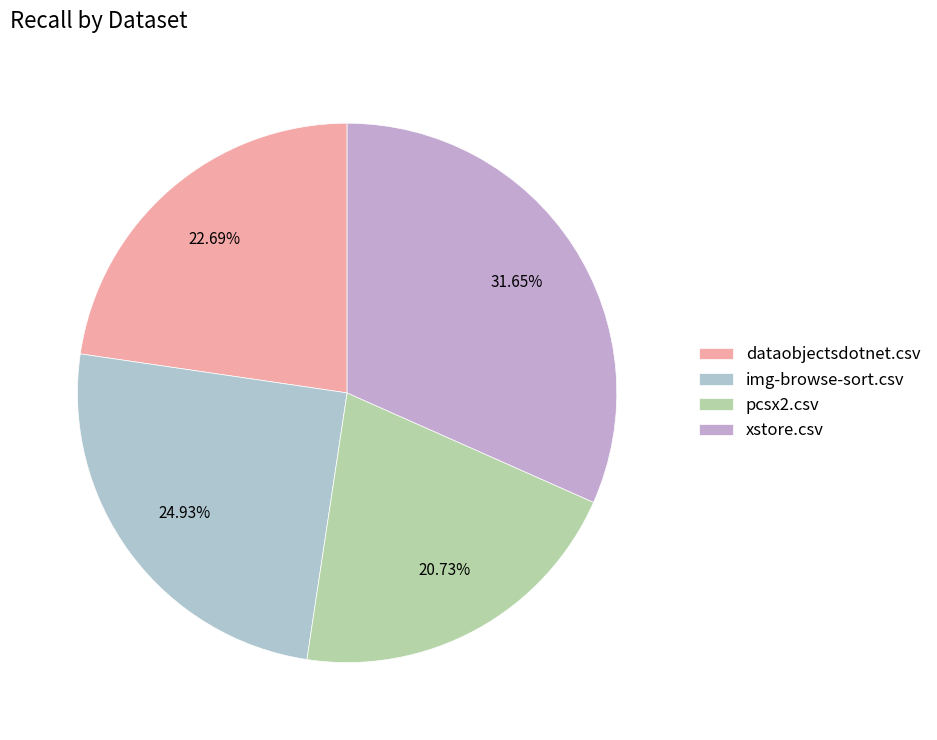

What percentage is the xstore.csv slice, to the nearest percent?

32%